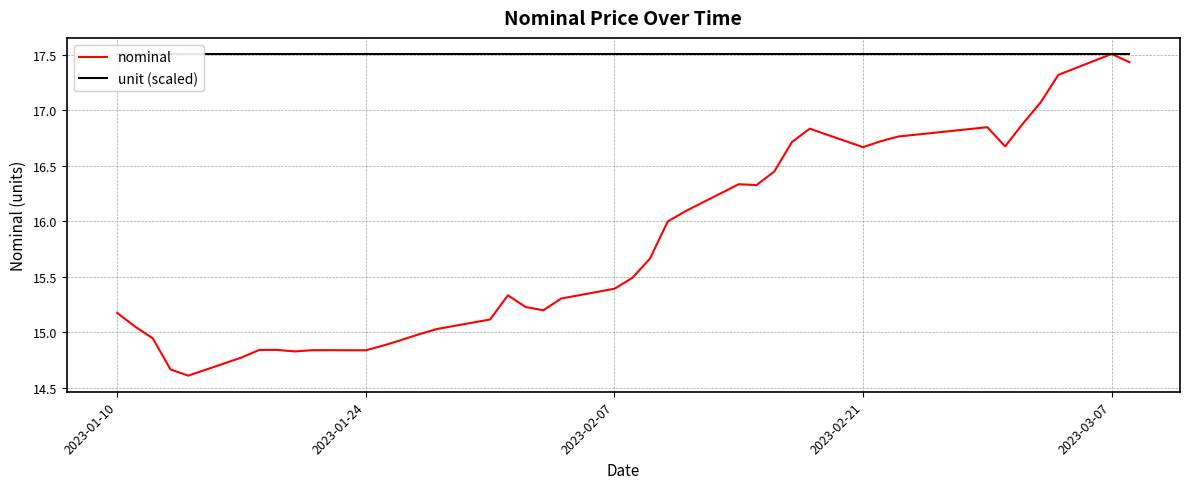

Is this an area chart (filled region under the line)?

No